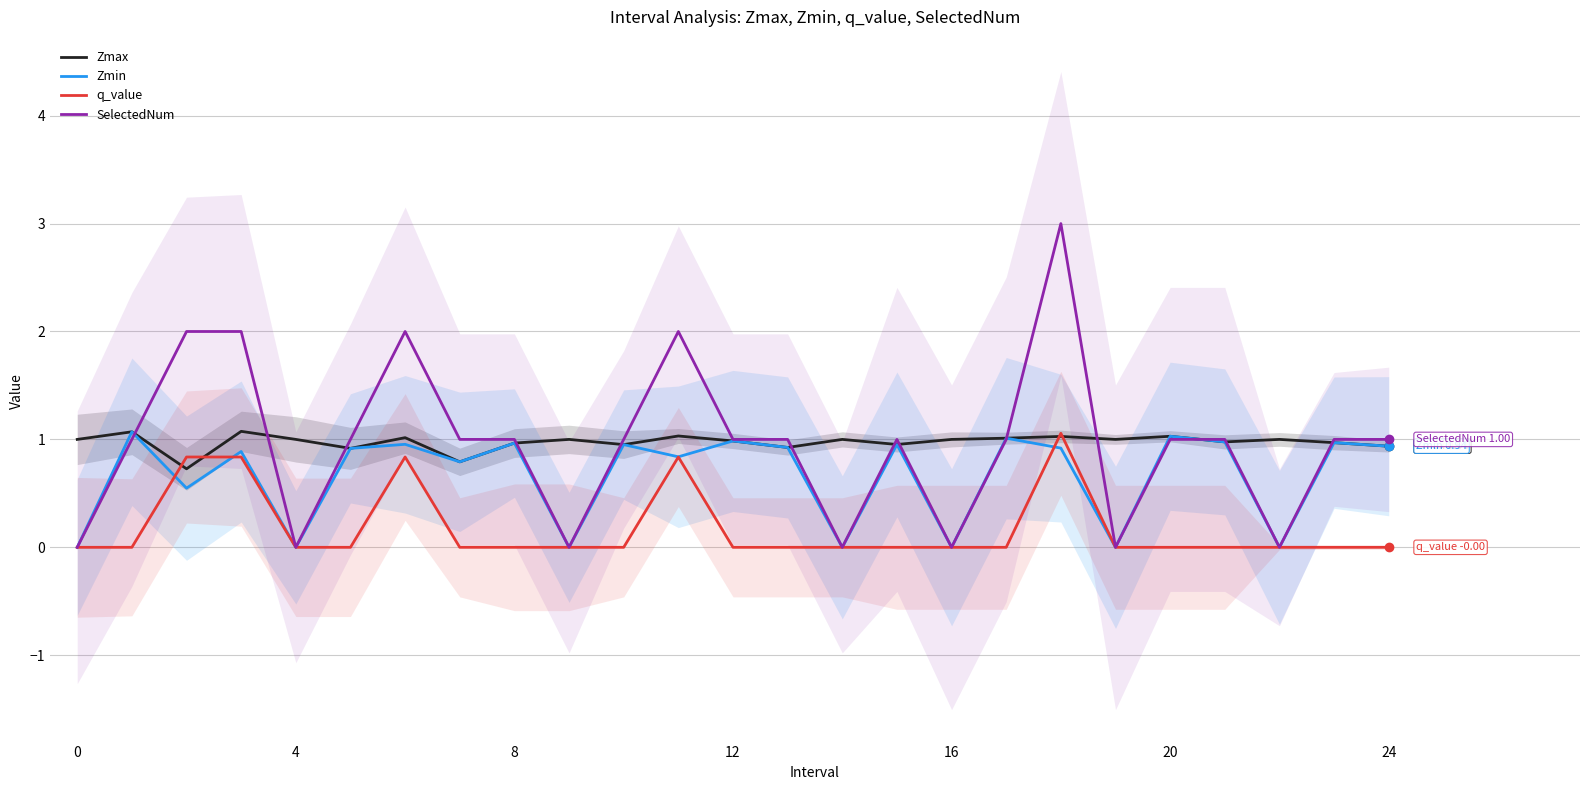

What are all the series names shown in the legend?

Zmax, Zmin, q_value, SelectedNum